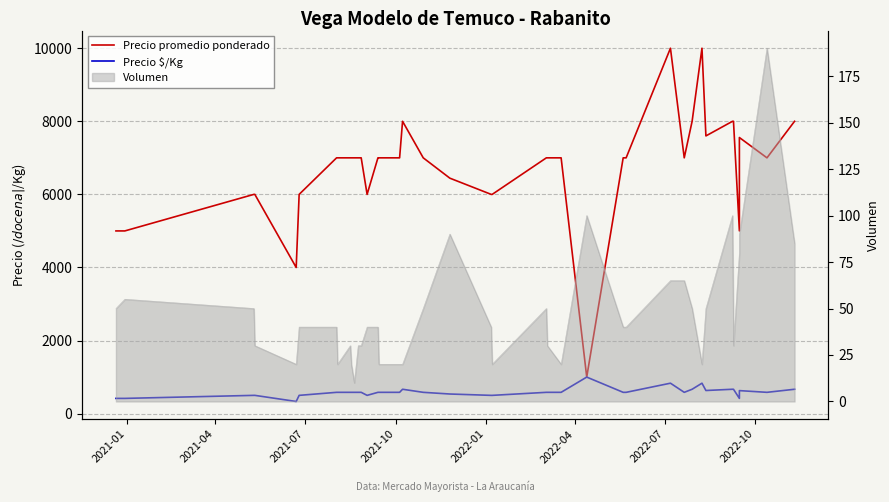

Does the chart have visible grid lines?

Yes